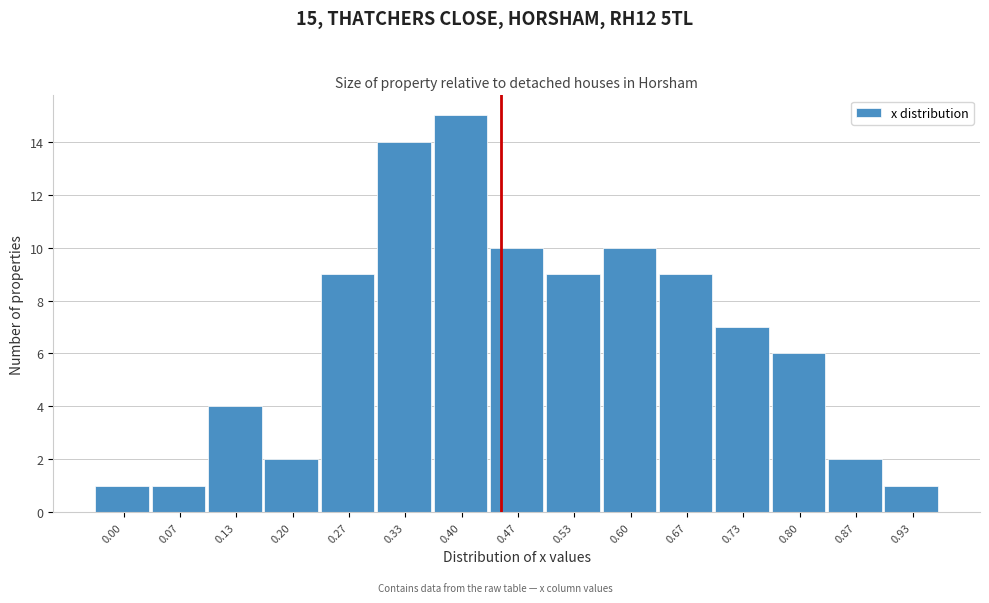

Reading right to left, what are all the values shown in this chart?

0.93=1	0.87=2	0.80=6	0.73=7	0.67=9	0.60=10	0.53=9	0.47=10	0.40=15	0.33=14	0.27=9	0.20=2	0.13=4	0.07=1	0.00=1